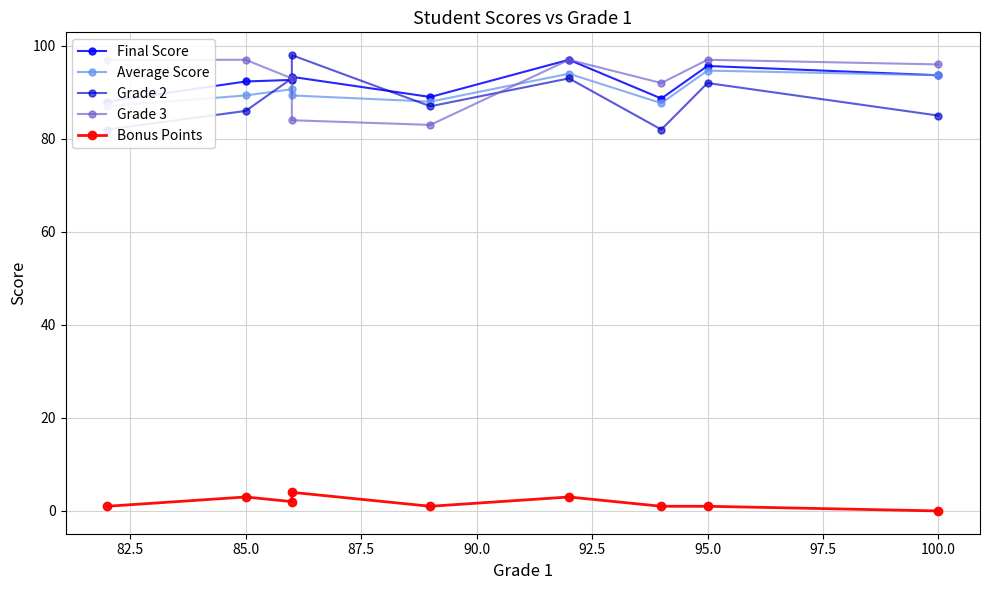

List the series in order of their peak value, lowest first.

Bonus Points, Average Score, Final Score, Grade 3, Grade 2